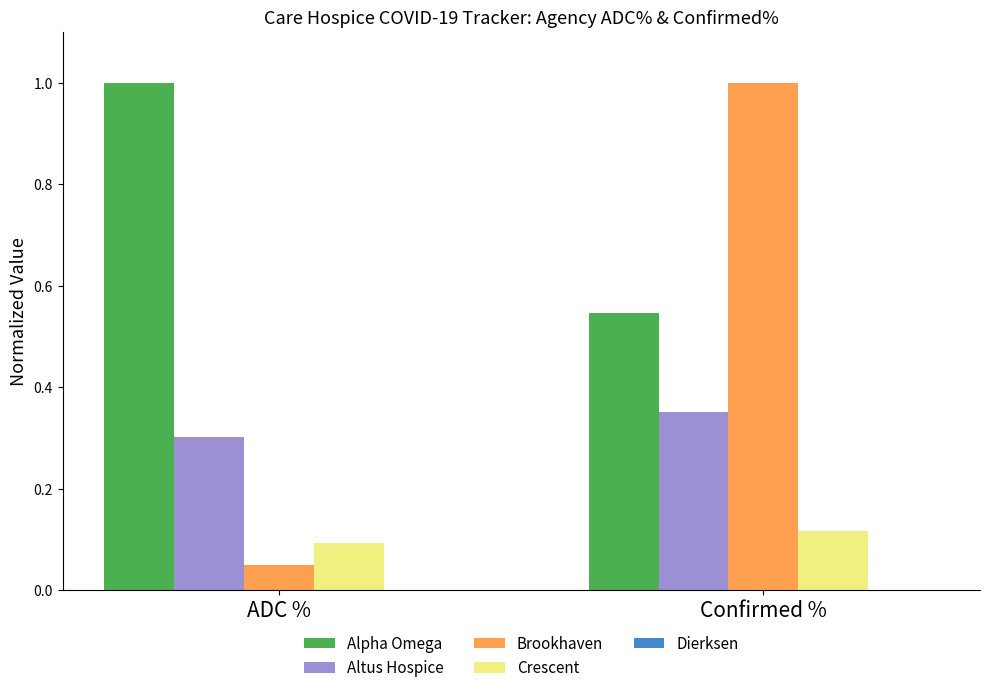

List the labels in order of Crescent value, largest first.

Confirmed %, ADC %